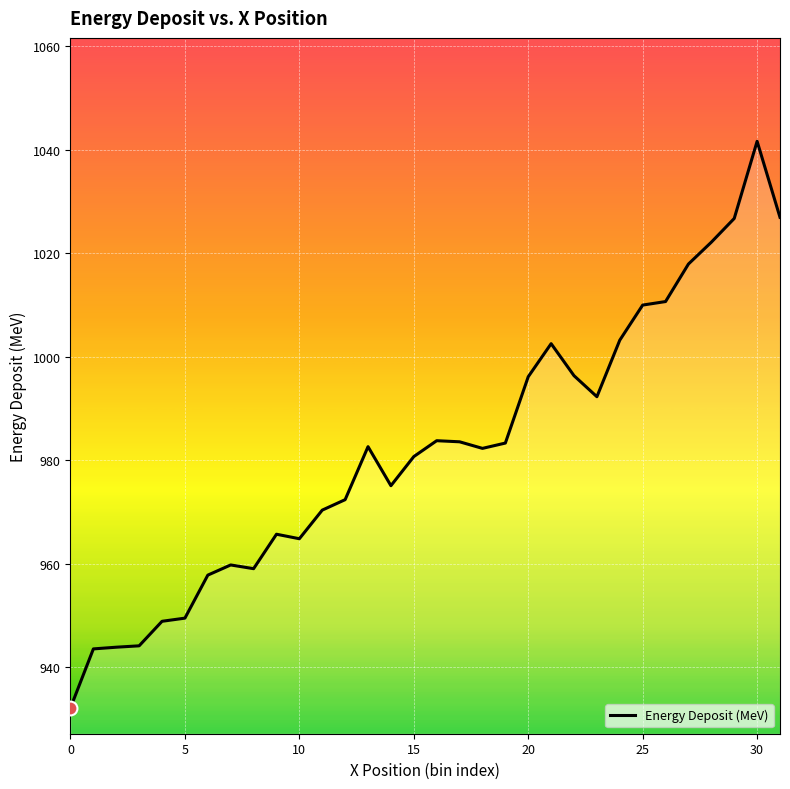

What is the difference between the maximum and minimum values?

109.6